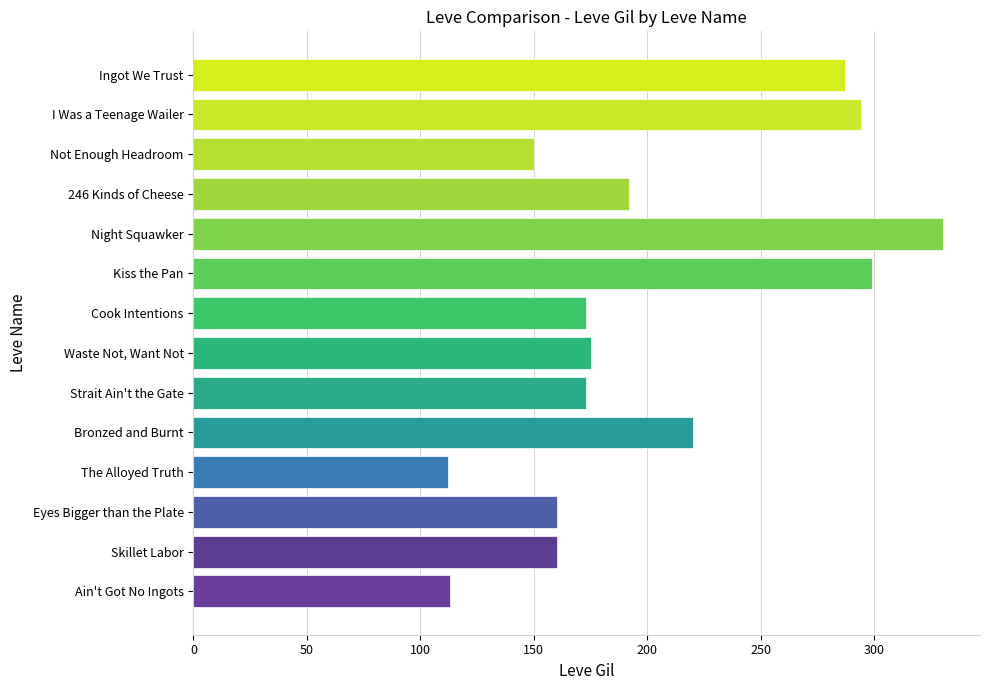

What is the average value?

203